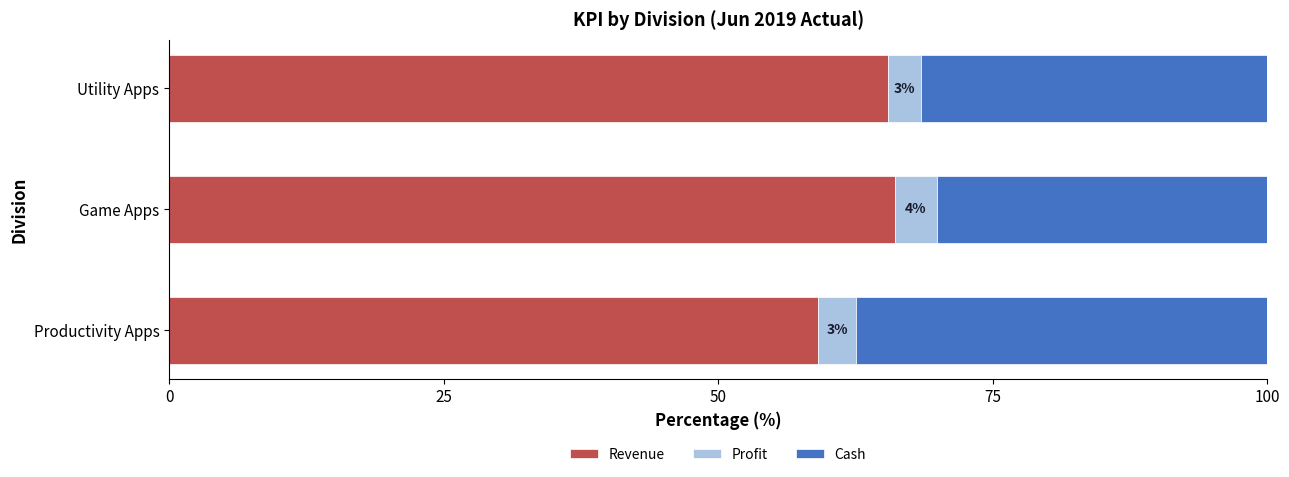

True or false: Revenue has a value of 103.5 at Game Apps.

False